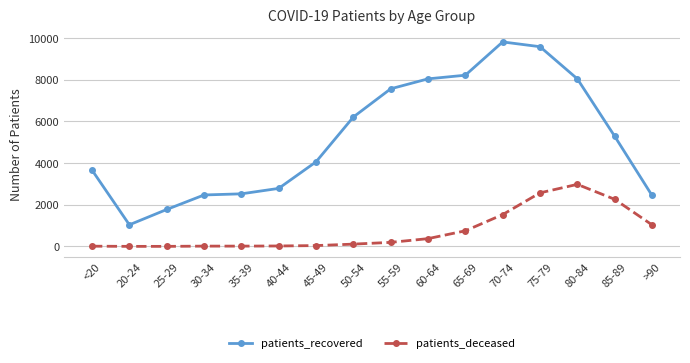

Does the chart have visible grid lines?

Yes